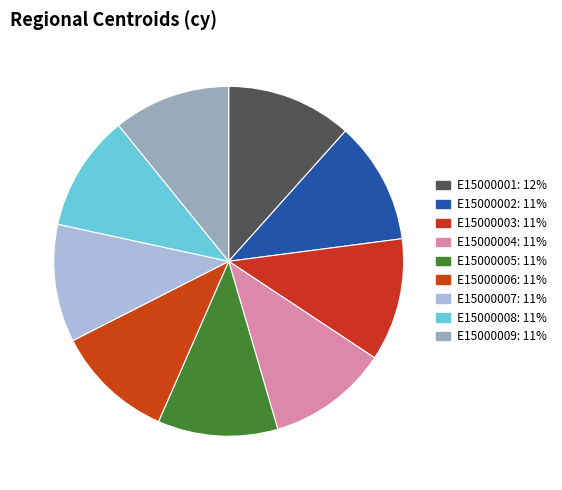

Which slice is the smallest?

E15000008